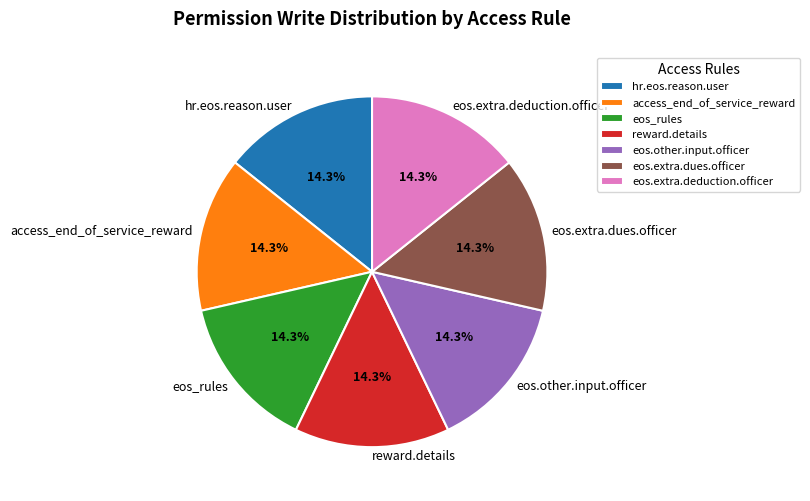

To the nearest percent, what is the difference between the largest and smallest slice percentages?

0%